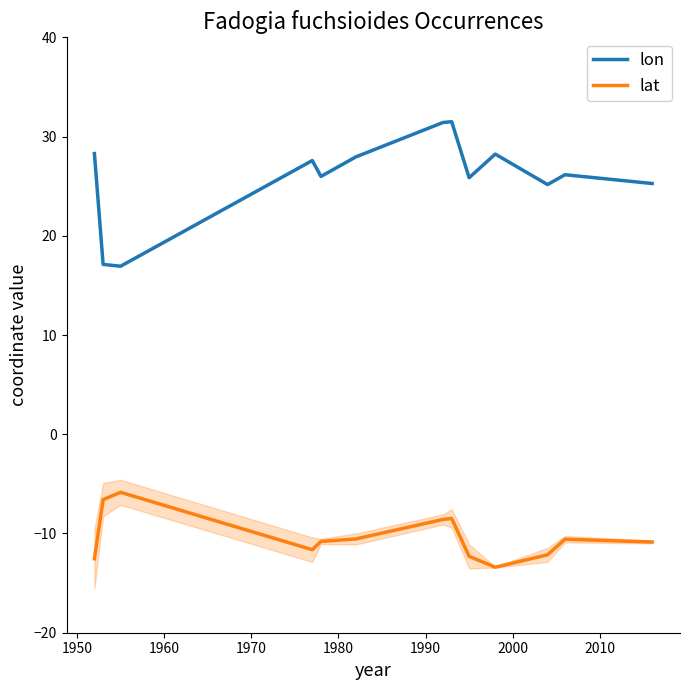

True or false: lat and lon cross at least once.

False